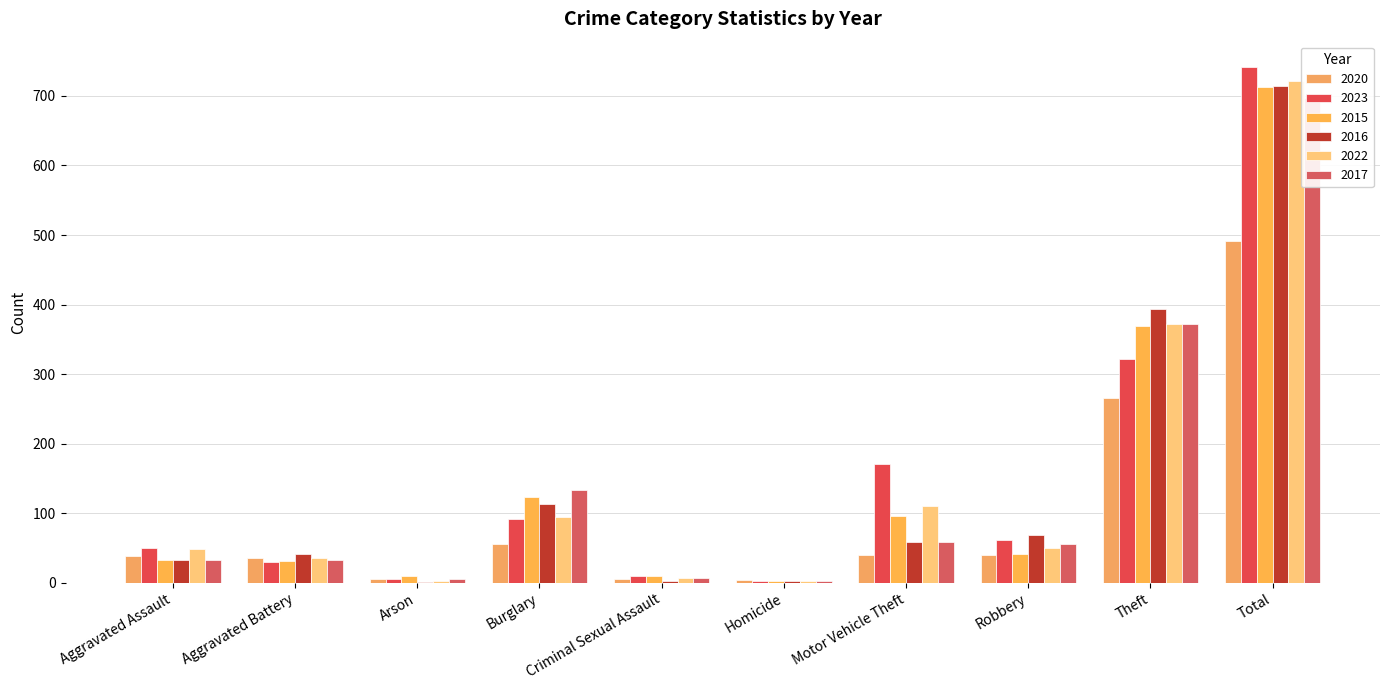

Rank the categories by 2023 value from lowest to highest.

Homicide, Arson, Criminal Sexual Assault, Aggravated Battery, Aggravated Assault, Robbery, Burglary, Motor Vehicle Theft, Theft, Total